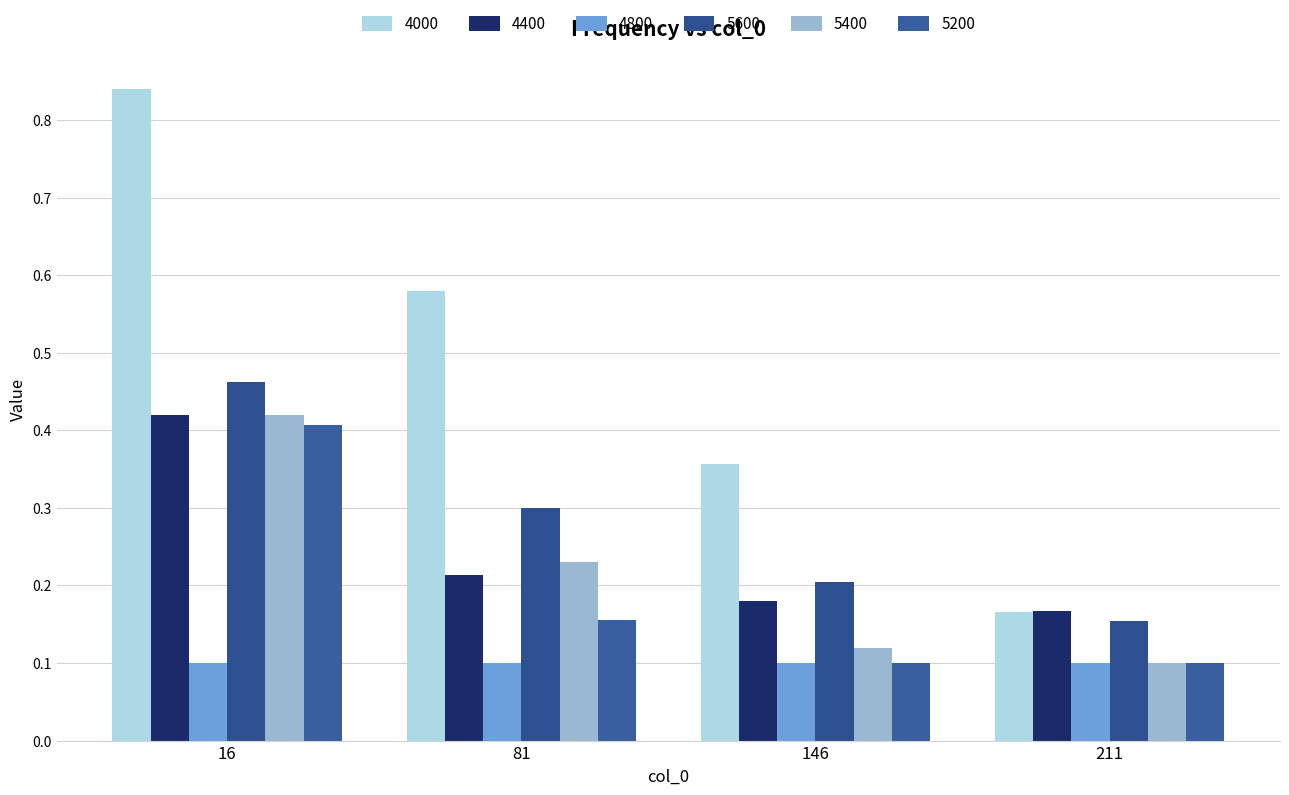

What is the sum of all 5600 values?

1.1